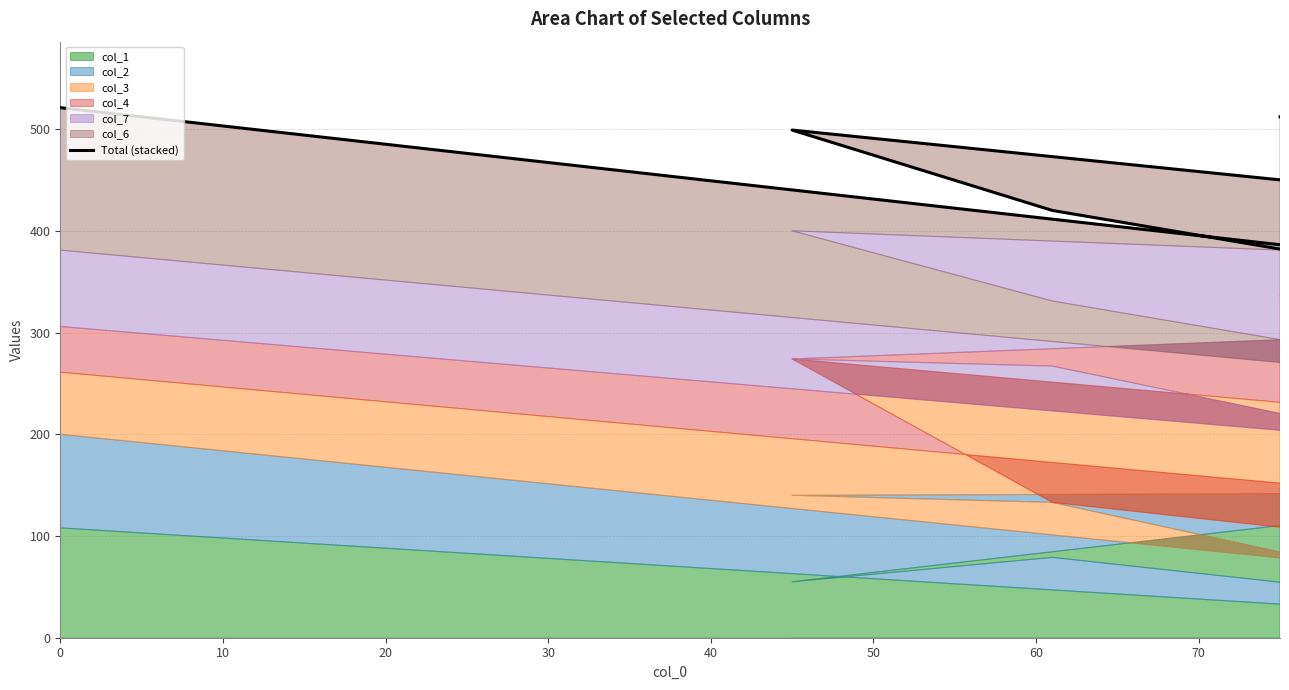

List the labels in order of value, smallest first.

10, 20, 30, 50, 40, 70, 0, 60